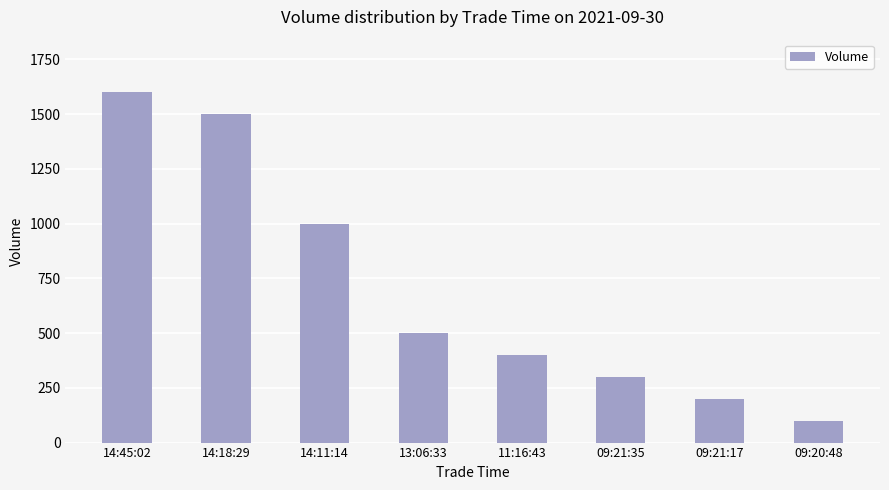

What is the maximum value shown in the chart?

1600